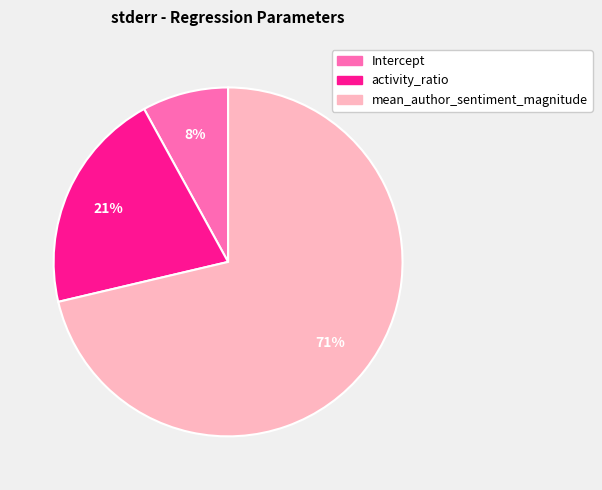

What is the smallest slice in the pie chart?

Intercept